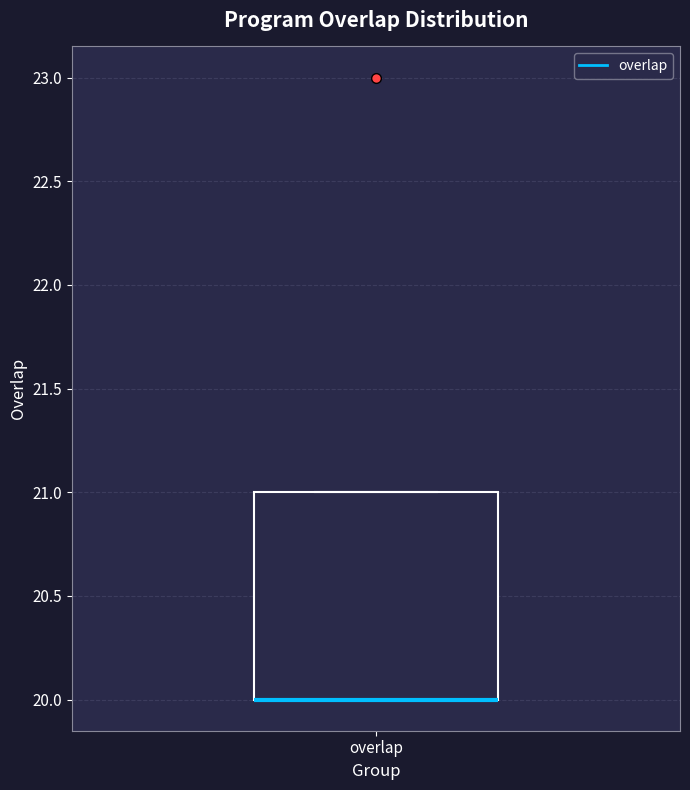

Where is the lower edge of the box for overlap on the y-axis? The values are not printed on the chart, so give them approximately, as read against the axis.

20